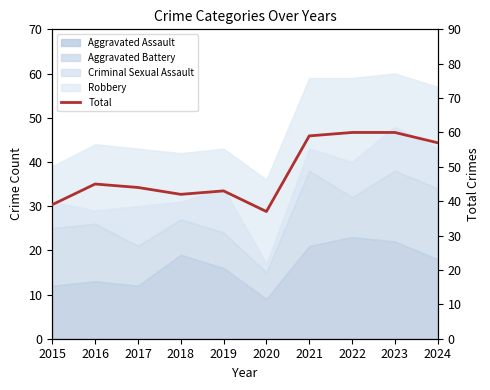

Reading left to right, what are all the values shown in this chart?

2015=39	2016=45	2017=44	2018=42	2019=43	2020=37	2021=59	2022=60	2023=60	2024=57